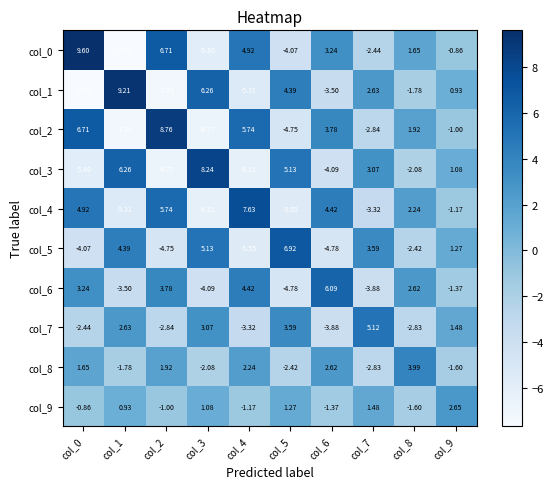

Which series has the widest spread of values?

col_0